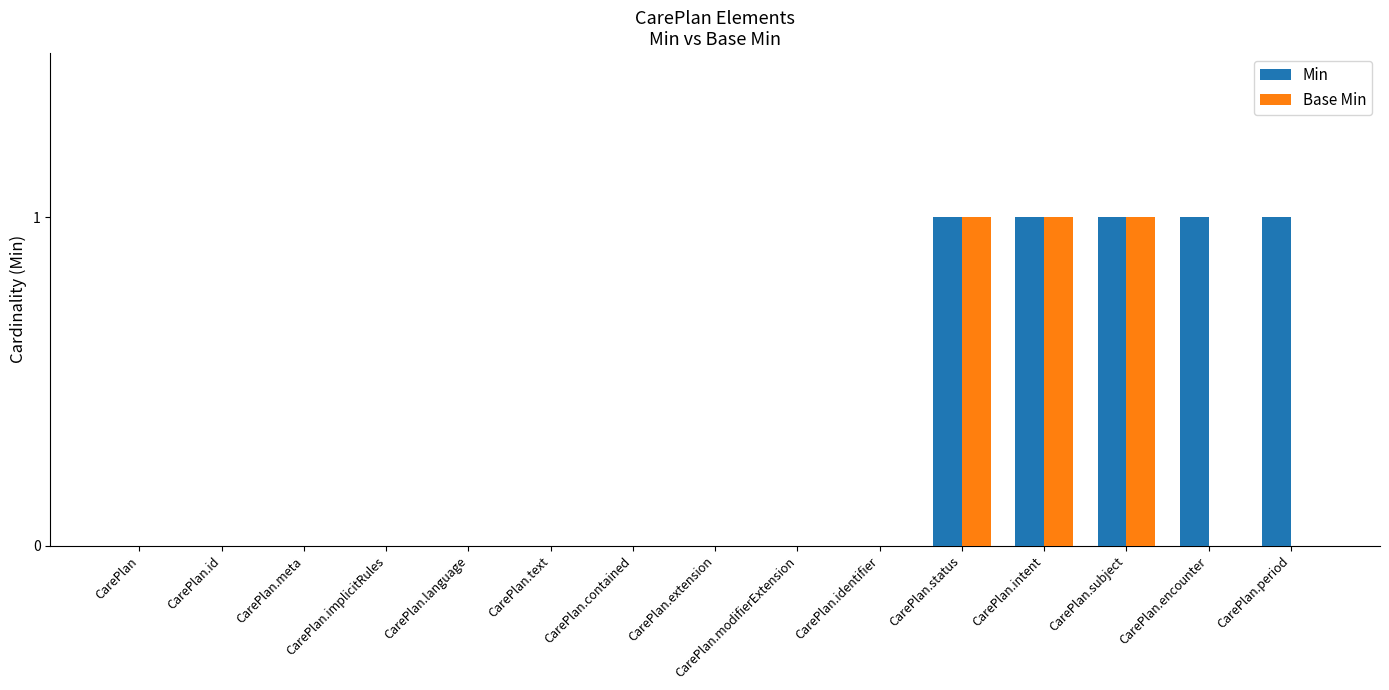

Reading left to right, what are all the values shown in this chart?

Min: CarePlan=0	CarePlan.id=0	CarePlan.meta=0	CarePlan.implicitRules=0	CarePlan.language=0	CarePlan.text=0	CarePlan.contained=0	CarePlan.extension=0	CarePlan.modifierExtension=0	CarePlan.identifier=0	CarePlan.status=1	CarePlan.intent=1	CarePlan.subject=1	CarePlan.encounter=1	CarePlan.period=1
Base Min: CarePlan=0	CarePlan.id=0	CarePlan.meta=0	CarePlan.implicitRules=0	CarePlan.language=0	CarePlan.text=0	CarePlan.contained=0	CarePlan.extension=0	CarePlan.modifierExtension=0	CarePlan.identifier=0	CarePlan.status=1	CarePlan.intent=1	CarePlan.subject=1	CarePlan.encounter=0	CarePlan.period=0